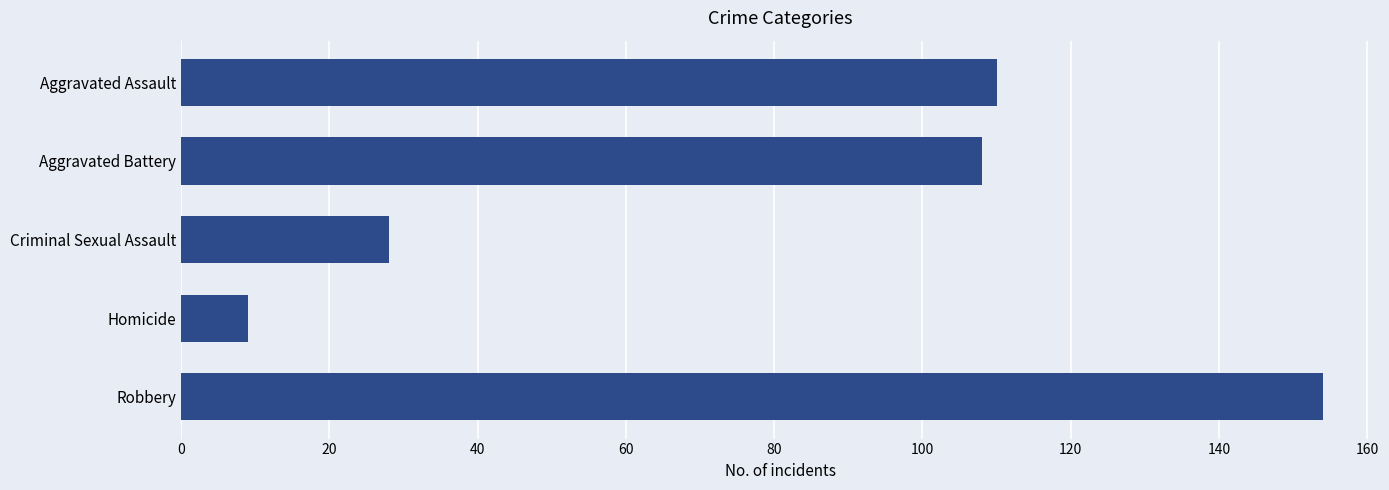

What is the difference between the maximum and second lowest values?

126